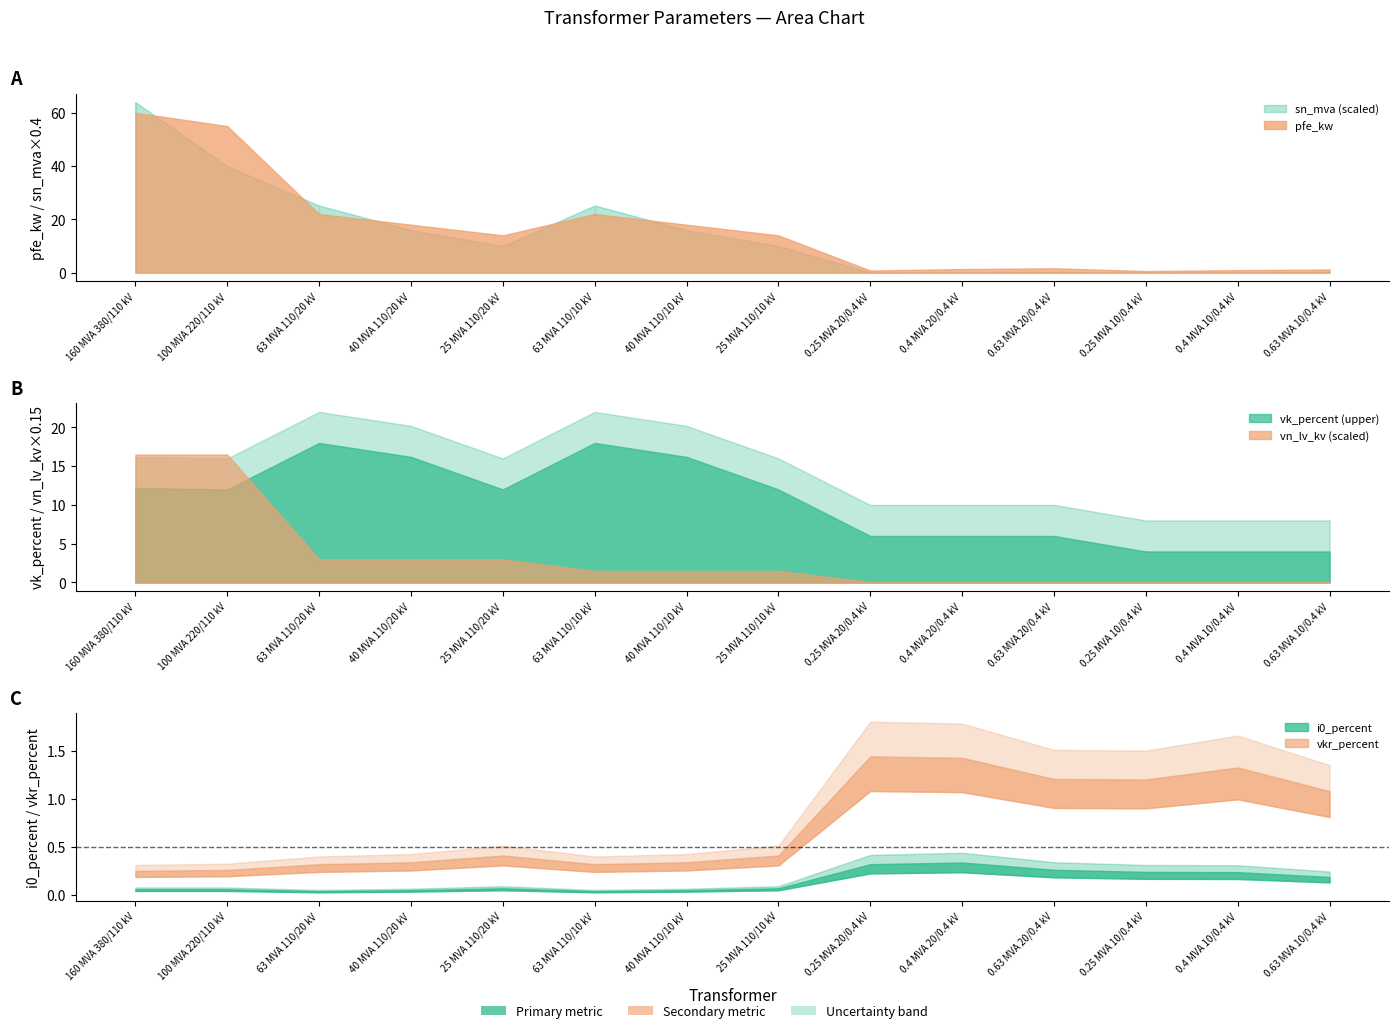

Reading left to right, extract all data points from this chart.

pfe_kw: 160 MVA 380/110 kV=60.0	100 MVA 220/110 kV=55.0	63 MVA 110/20 kV=22.0	40 MVA 110/20 kV=18.0	25 MVA 110/20 kV=14.0	63 MVA 110/10 kV=22.0	40 MVA 110/10 kV=18.0	25 MVA 110/10 kV=14.0	0.25 MVA 20/0.4 kV=0.8	0.4 MVA 20/0.4 kV=1.4	0.63 MVA 20/0.4 kV=1.6	0.25 MVA 10/0.4 kV=0.6	0.4 MVA 10/0.4 kV=0.9	0.63 MVA 10/0.4 kV=1.2
vkr_percent: 160 MVA 380/110 kV=0.2	100 MVA 220/110 kV=0.3	63 MVA 110/20 kV=0.3	40 MVA 110/20 kV=0.3	25 MVA 110/20 kV=0.4	63 MVA 110/10 kV=0.3	40 MVA 110/10 kV=0.3	25 MVA 110/10 kV=0.4	0.25 MVA 20/0.4 kV=1.4	0.4 MVA 20/0.4 kV=1.4	0.63 MVA 20/0.4 kV=1.2	0.25 MVA 10/0.4 kV=1.2	0.4 MVA 10/0.4 kV=1.3	0.63 MVA 10/0.4 kV=1.1
i0_percent: 160 MVA 380/110 kV=0.1	100 MVA 220/110 kV=0.1	63 MVA 110/20 kV=0.0	40 MVA 110/20 kV=0.1	25 MVA 110/20 kV=0.1	63 MVA 110/10 kV=0.0	40 MVA 110/10 kV=0.1	25 MVA 110/10 kV=0.1	0.25 MVA 20/0.4 kV=0.3	0.4 MVA 20/0.4 kV=0.3	0.63 MVA 20/0.4 kV=0.3	0.25 MVA 10/0.4 kV=0.2	0.4 MVA 10/0.4 kV=0.2	0.63 MVA 10/0.4 kV=0.2
sn_mva: 160 MVA 380/110 kV=160.0	100 MVA 220/110 kV=100.0	63 MVA 110/20 kV=63.0	40 MVA 110/20 kV=40.0	25 MVA 110/20 kV=25.0	63 MVA 110/10 kV=63.0	40 MVA 110/10 kV=40.0	25 MVA 110/10 kV=25.0	0.25 MVA 20/0.4 kV=0.2	0.4 MVA 20/0.4 kV=0.4	0.63 MVA 20/0.4 kV=0.6	0.25 MVA 10/0.4 kV=0.2	0.4 MVA 10/0.4 kV=0.4	0.63 MVA 10/0.4 kV=0.6
vk_percent: 160 MVA 380/110 kV=12.2	100 MVA 220/110 kV=12.0	63 MVA 110/20 kV=18.0	40 MVA 110/20 kV=16.2	25 MVA 110/20 kV=12.0	63 MVA 110/10 kV=18.0	40 MVA 110/10 kV=16.2	25 MVA 110/10 kV=12.0	0.25 MVA 20/0.4 kV=6.0	0.4 MVA 20/0.4 kV=6.0	0.63 MVA 20/0.4 kV=6.0	0.25 MVA 10/0.4 kV=4.0	0.4 MVA 10/0.4 kV=4.0	0.63 MVA 10/0.4 kV=4.0
vn_lv_kv: 160 MVA 380/110 kV=110.0	100 MVA 220/110 kV=110.0	63 MVA 110/20 kV=20.0	40 MVA 110/20 kV=20.0	25 MVA 110/20 kV=20.0	63 MVA 110/10 kV=10.0	40 MVA 110/10 kV=10.0	25 MVA 110/10 kV=10.0	0.25 MVA 20/0.4 kV=0.4	0.4 MVA 20/0.4 kV=0.4	0.63 MVA 20/0.4 kV=0.4	0.25 MVA 10/0.4 kV=0.4	0.4 MVA 10/0.4 kV=0.4	0.63 MVA 10/0.4 kV=0.4